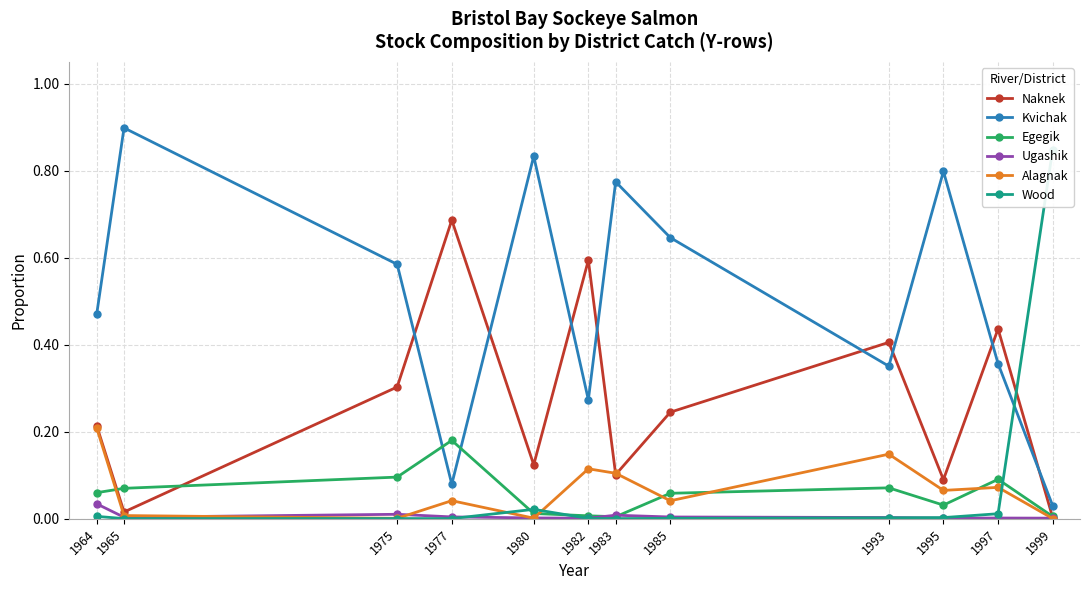

At 1982, list the series in order from largest to smallest.

Naknek, Kvichak, Alagnak, Egegik, Ugashik, Wood